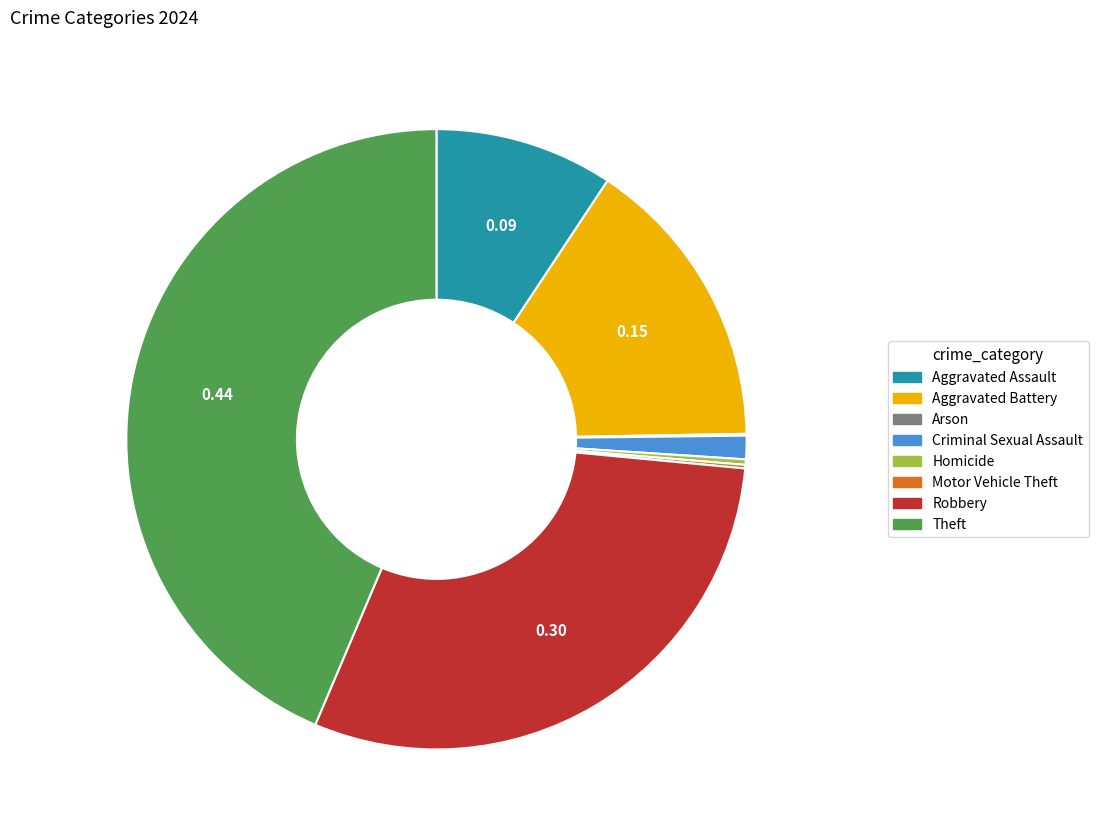

What is the ratio of the value at Aggravated Assault to the value at Criminal Sexual Assault?

7.6